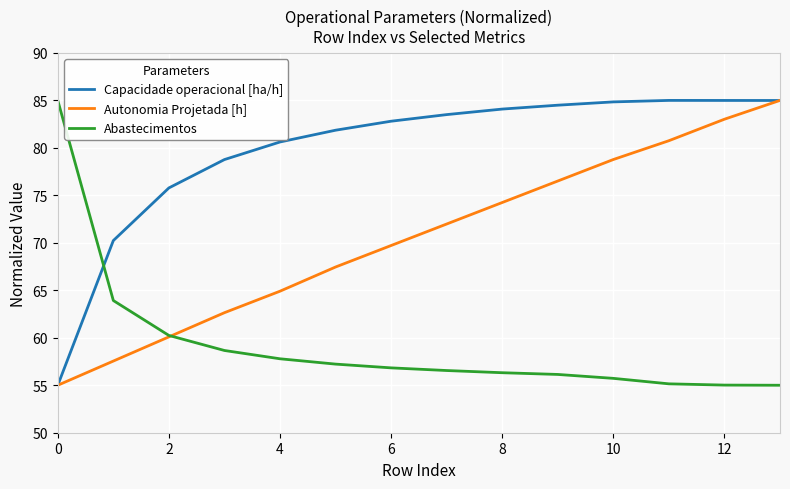

At how many categories does at least one series exceed 57?

14